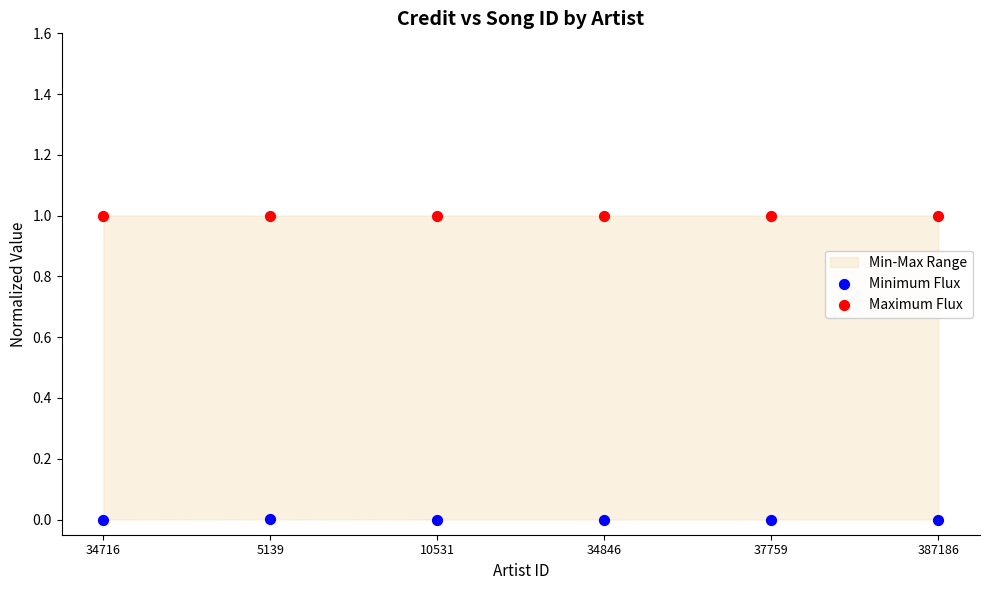

Which series reaches the maximum Y coordinate?

Maximum Flux